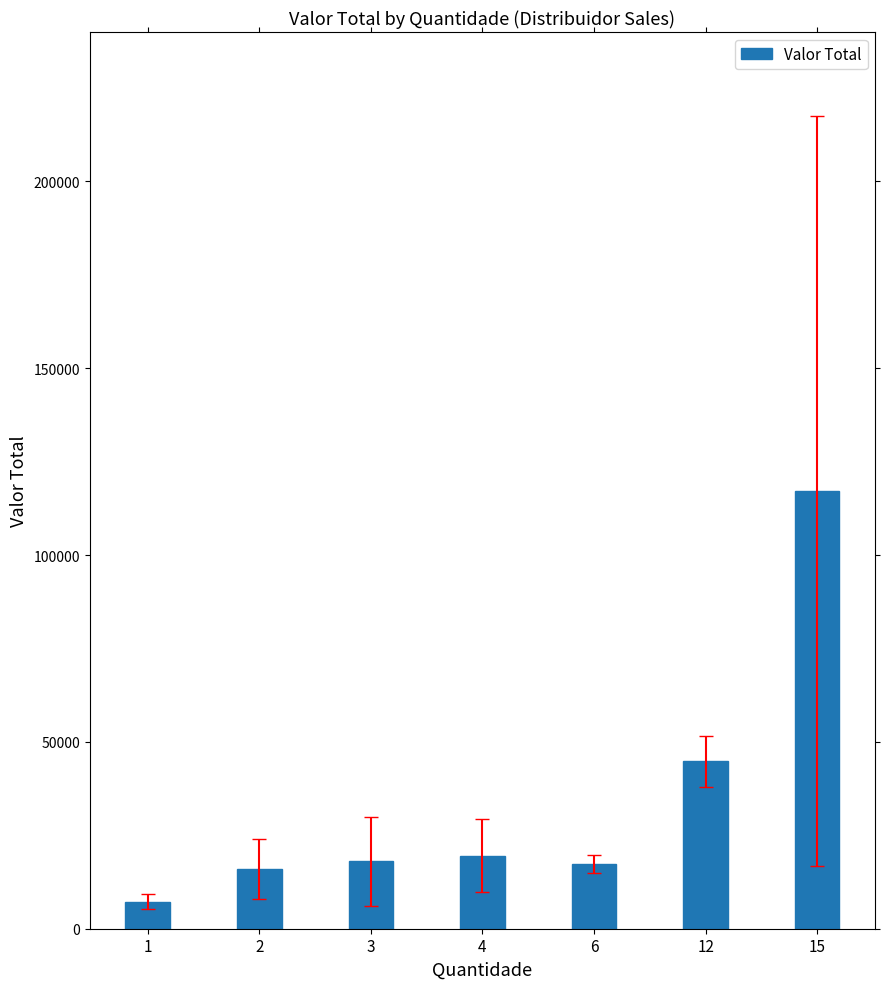

Which category has the lowest value across all series?

1